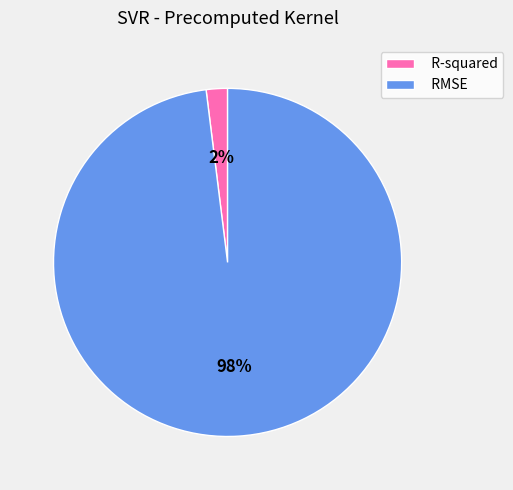

Which has a higher value, R-squared or RMSE?

RMSE